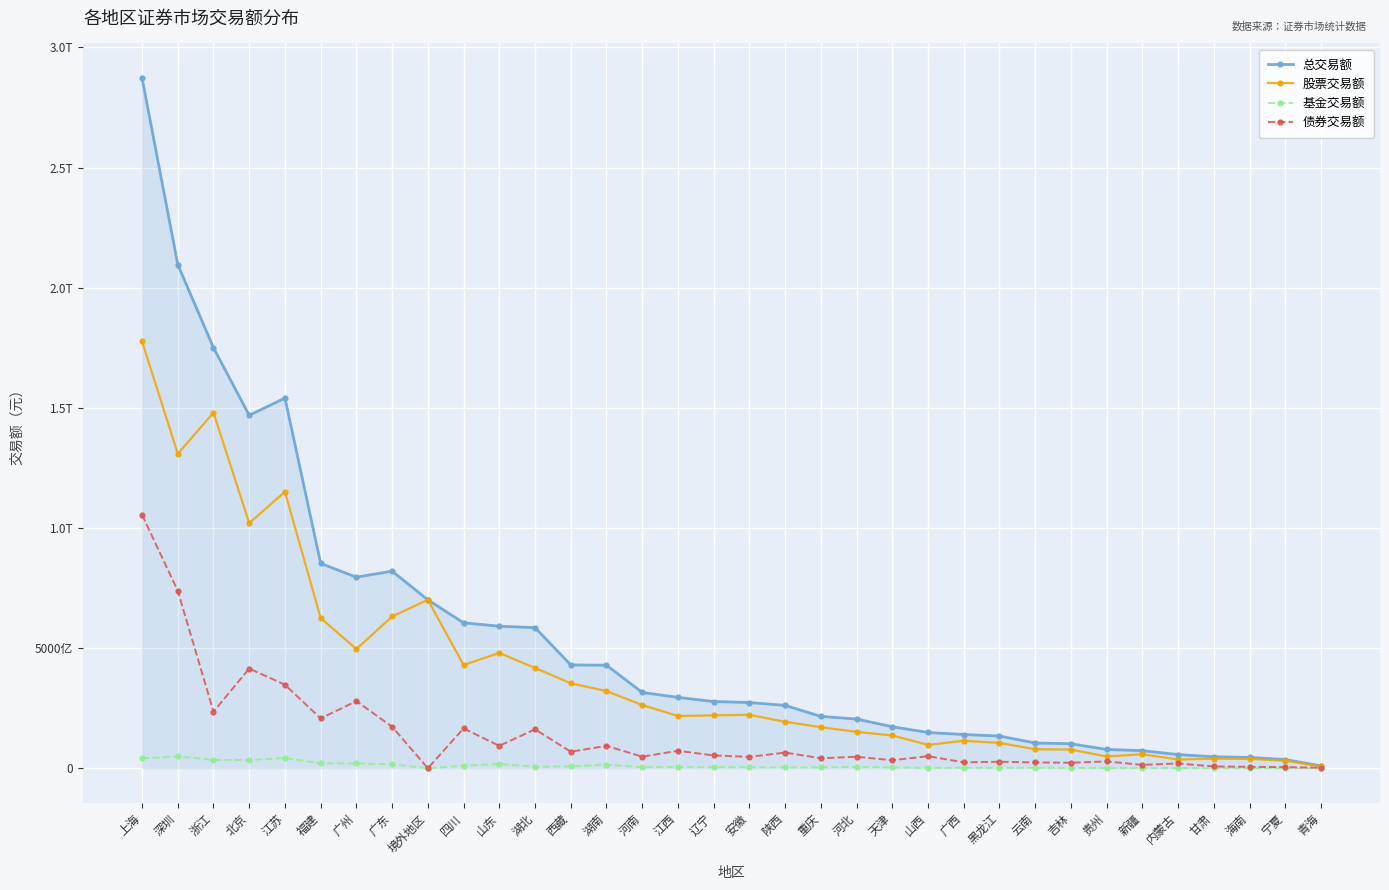

Which series changed the most between 四川 and 河北?

总交易额